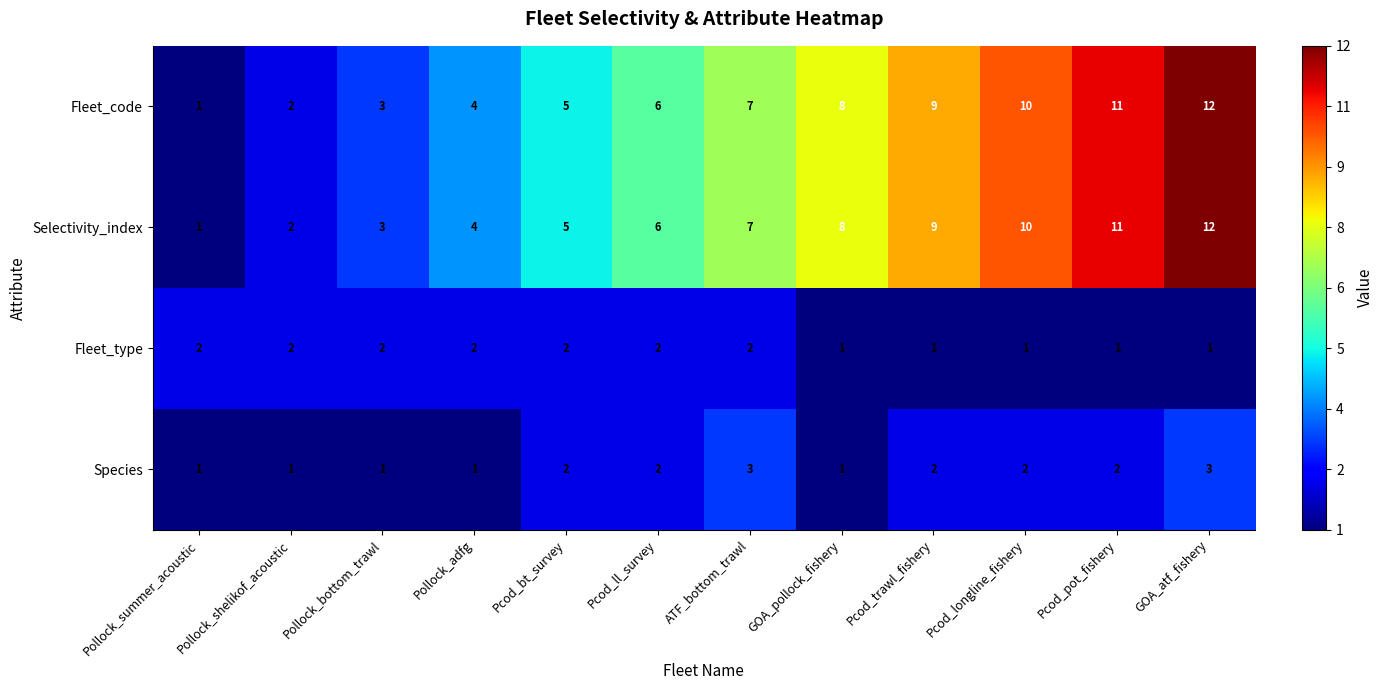

The Fleet_code series shows 5 at Pcod_bt_survey. True or false?

True